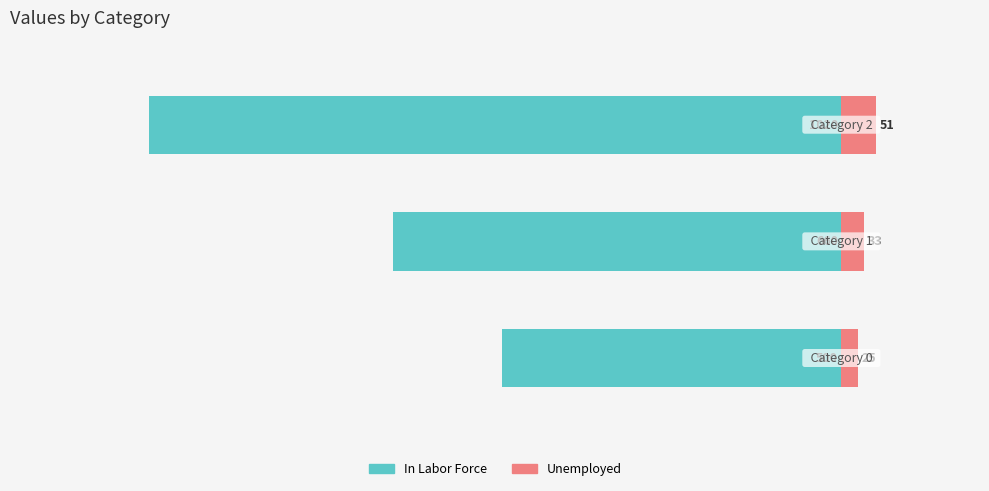

What are all the series names shown in the legend?

In Labor Force, Unemployed